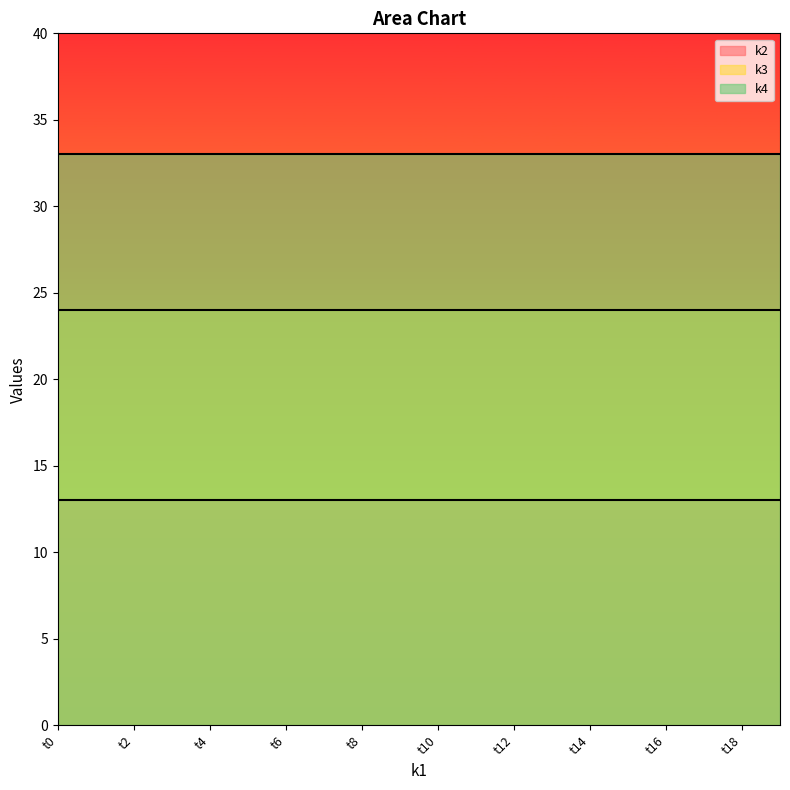

Rank the series by their average value, from highest to lowest.

k4, k3, k2